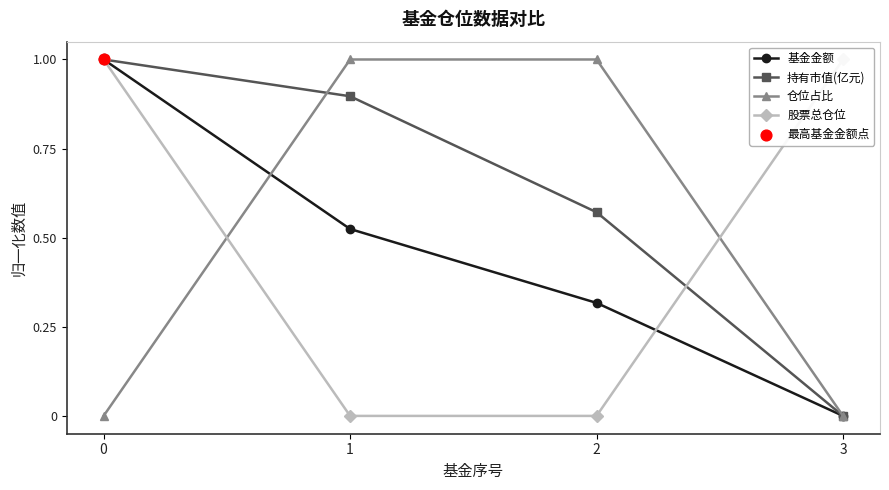

Is the value of 持有市值(亿元) at 3 greater than the value of 基金金额 at 0?

No